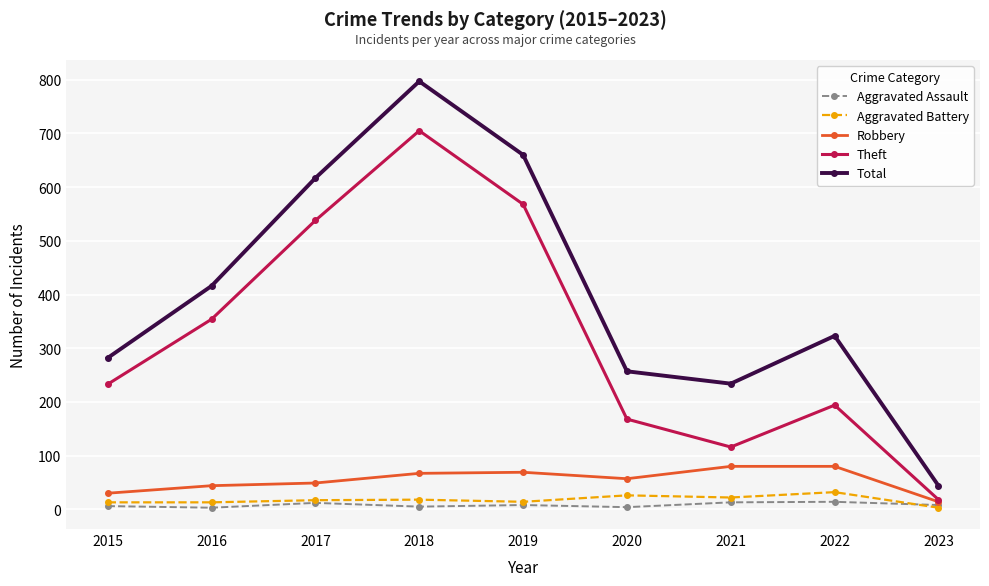

What are all the series names shown in the legend?

Aggravated Assault, Aggravated Battery, Robbery, Theft, Total